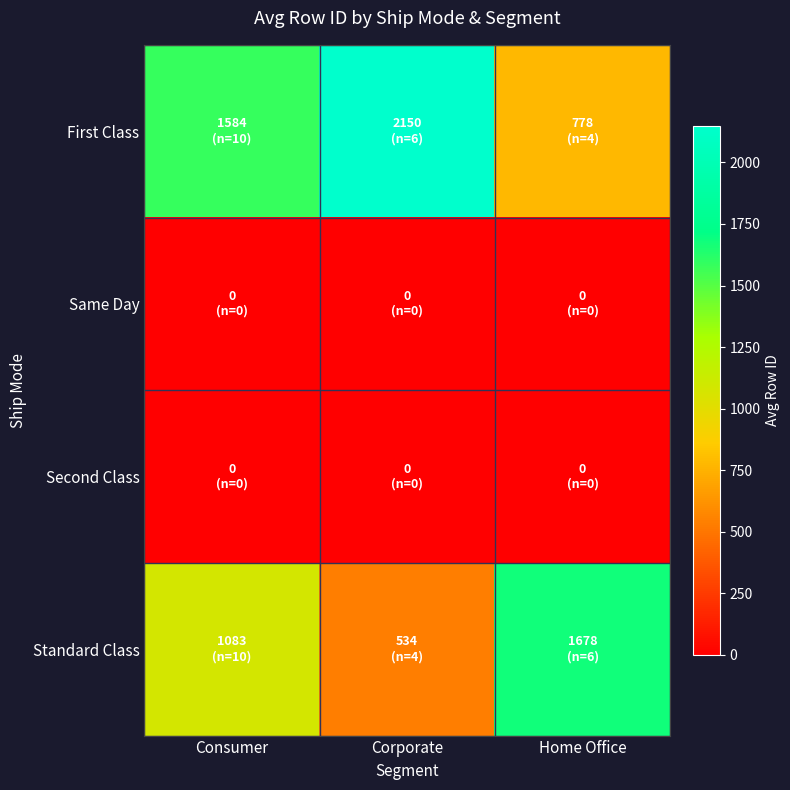

At how many categories does at least one series exceed 101?

3